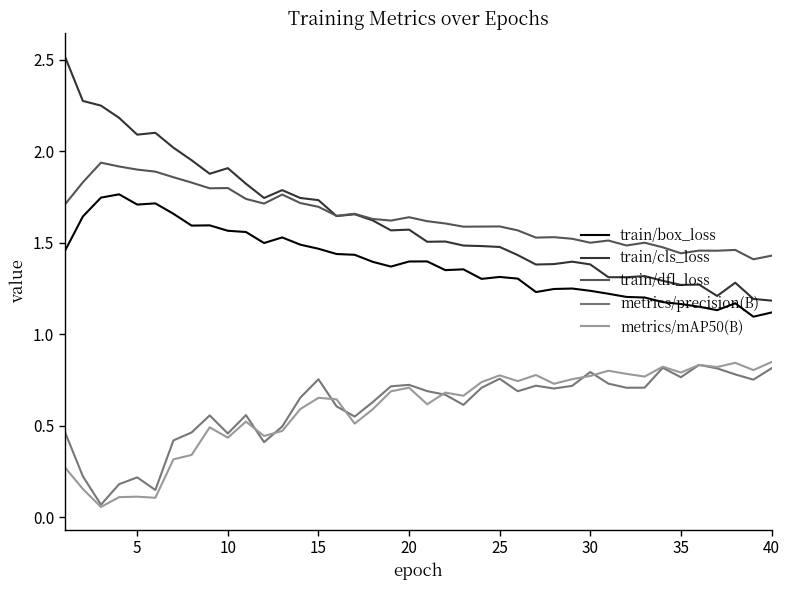

True or false: train/dfl_loss and metrics/mAP50(B) cross at least once.

False